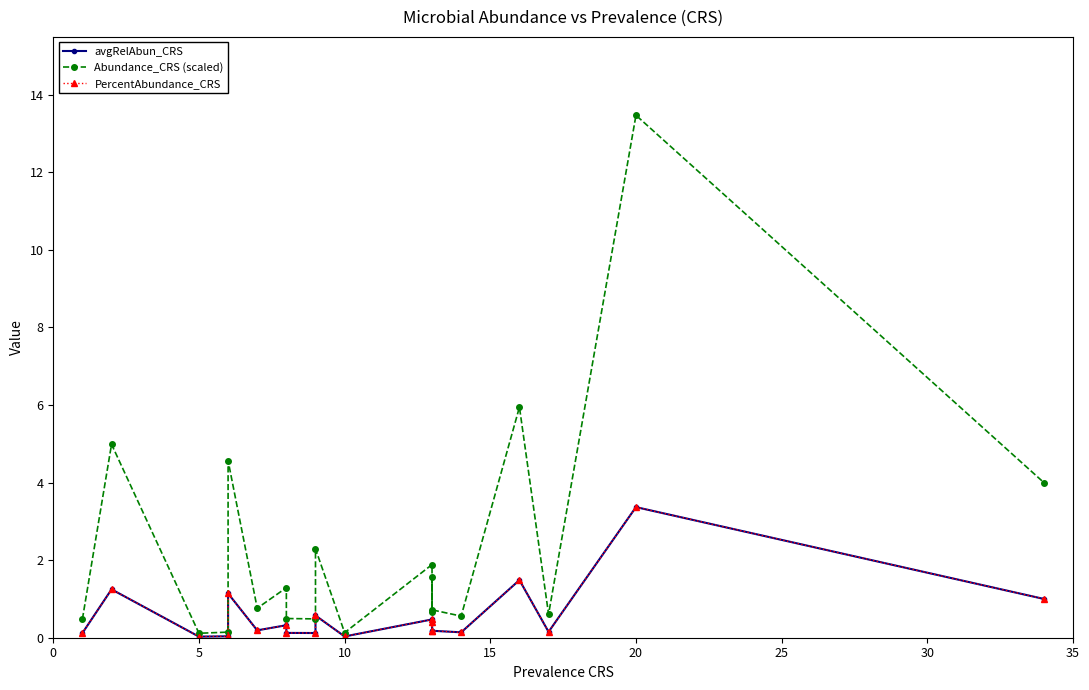

What is the spread (max minus min) of values at 9?

1.7